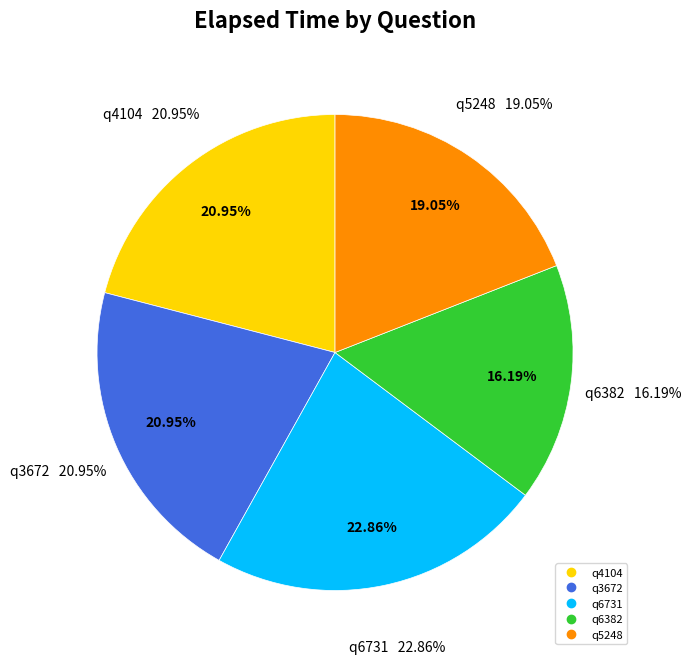

Rank the categories by value from lowest to highest.

q6382, q5248, q4104, q3672, q6731